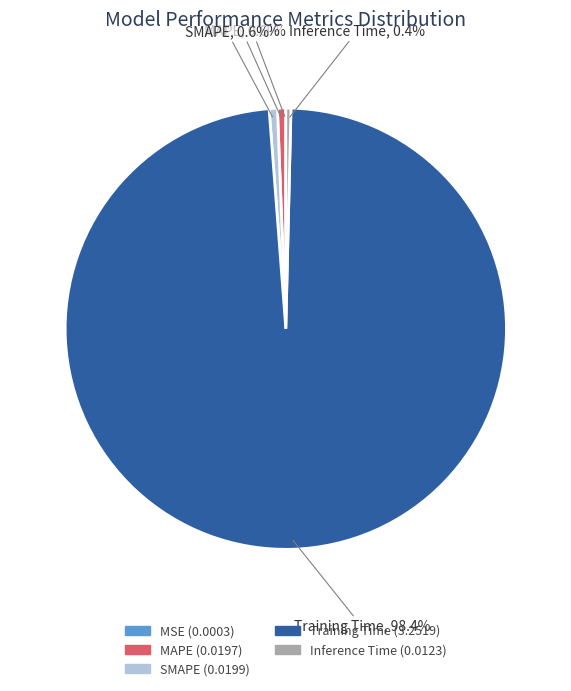

What percentage is the SMAPE slice, to the nearest percent?

1%